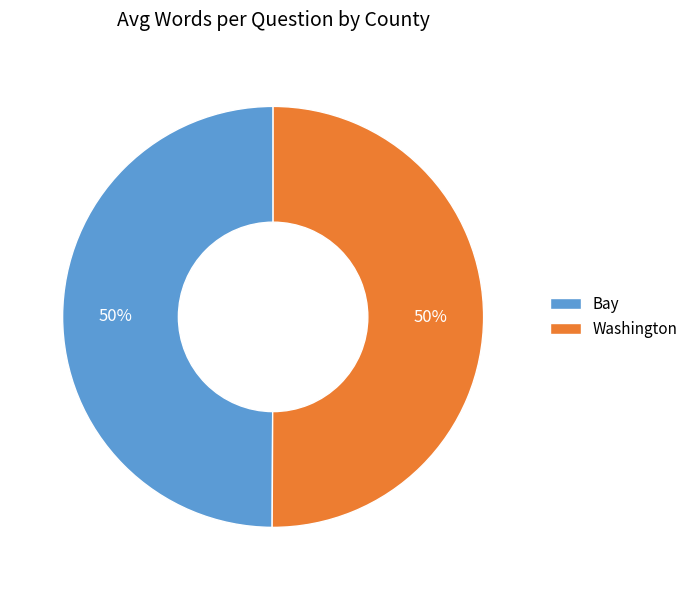

Approximately how many times larger is the value at Washington compared to Bay?

1.0